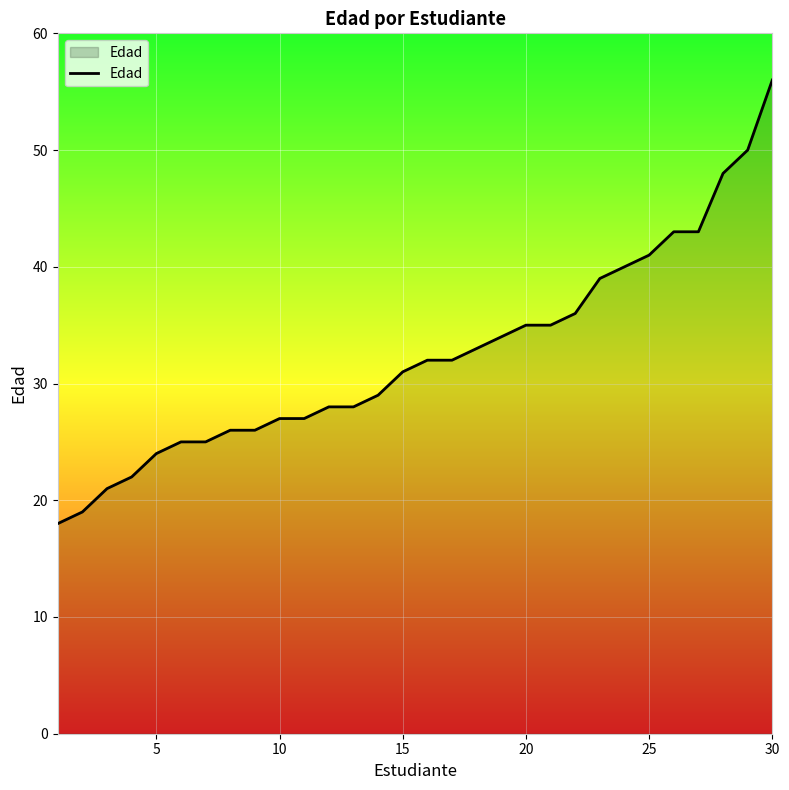

What is the smallest value displayed?

18